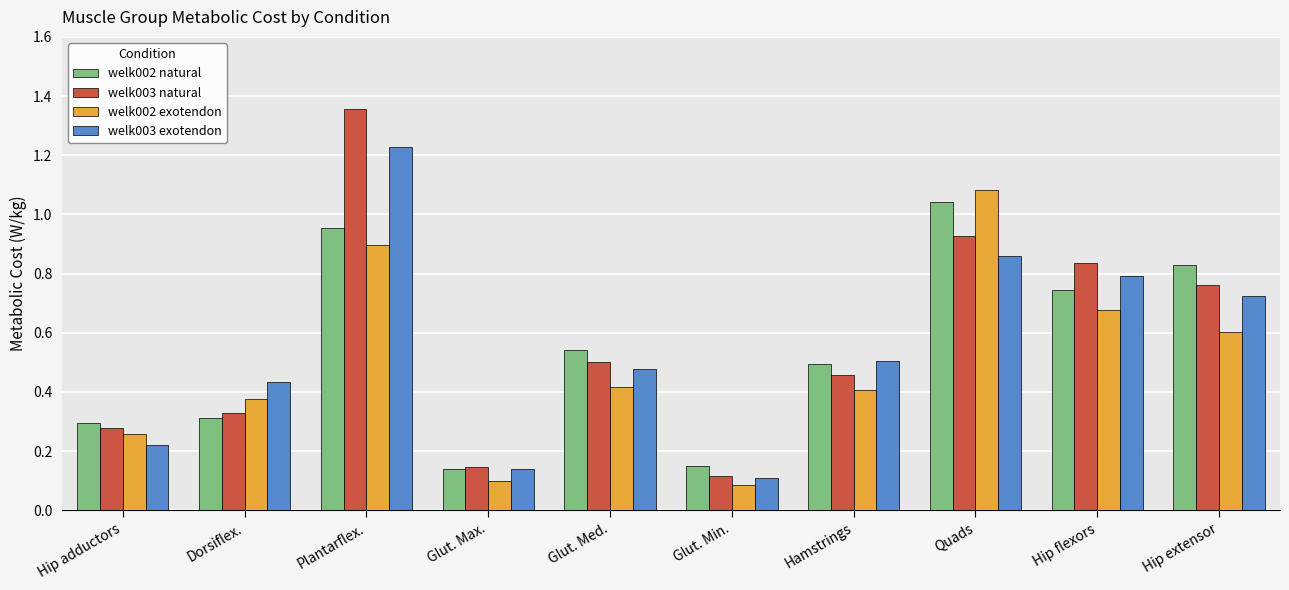

Which series changed the most between Hip adductors and Glut. Min.?

welk002 exotendon